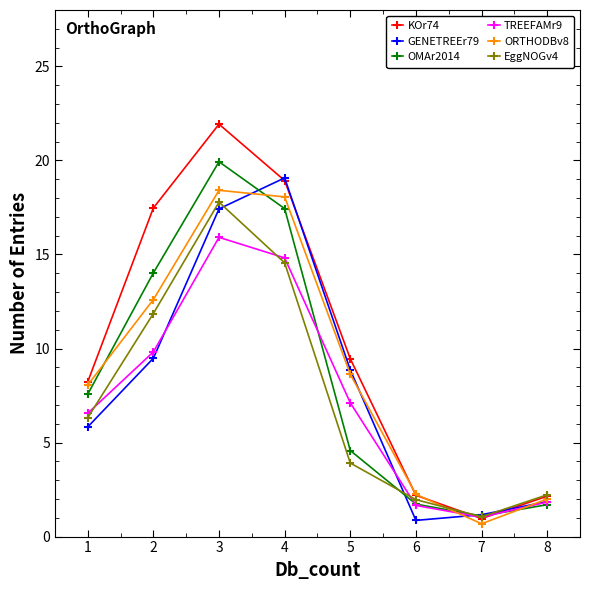

Between 1 and 3, which series saw the biggest shift?

KOr74